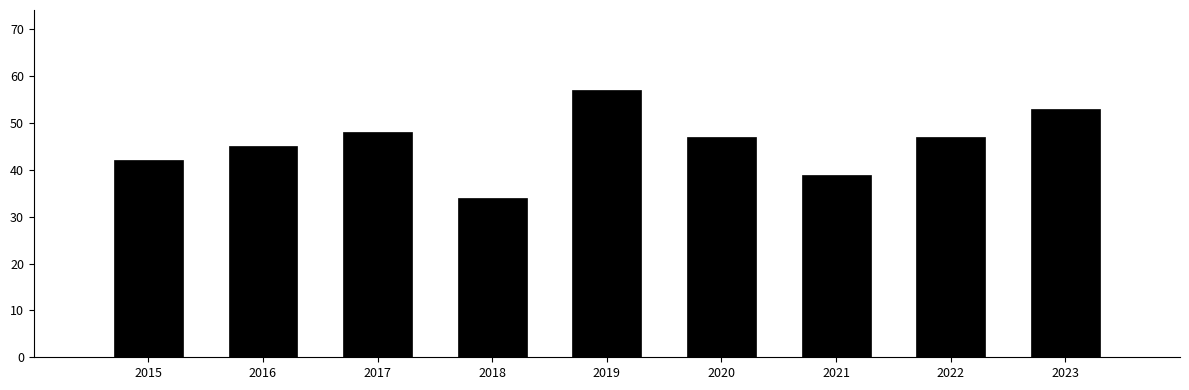

Reading left to right, extract all data points from this chart.

42	45	48	34	57	47	39	47	53